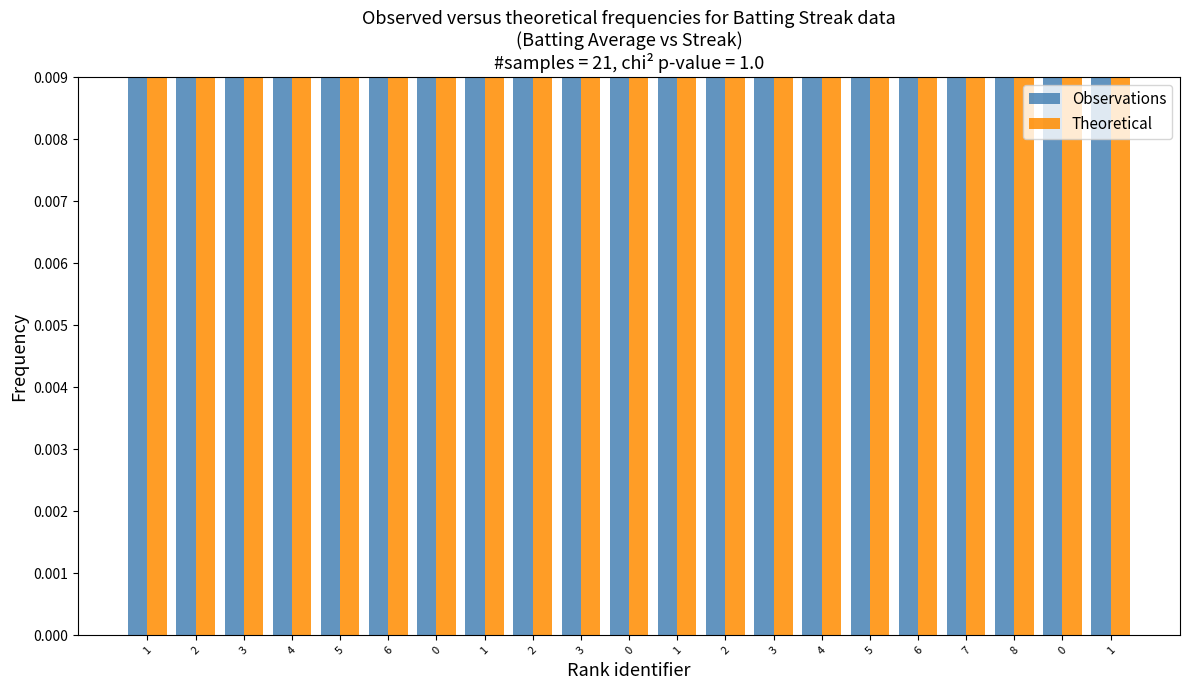

The Observations series shows 0.1 at 6. True or false?

False